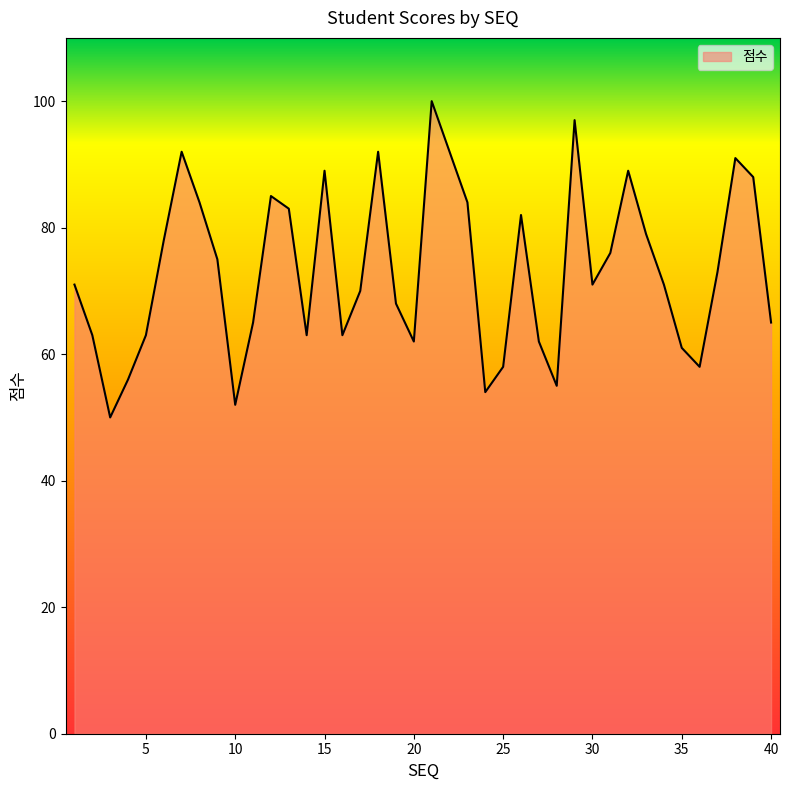

True or false: there are more than 2 points higher than both neighbors.

True